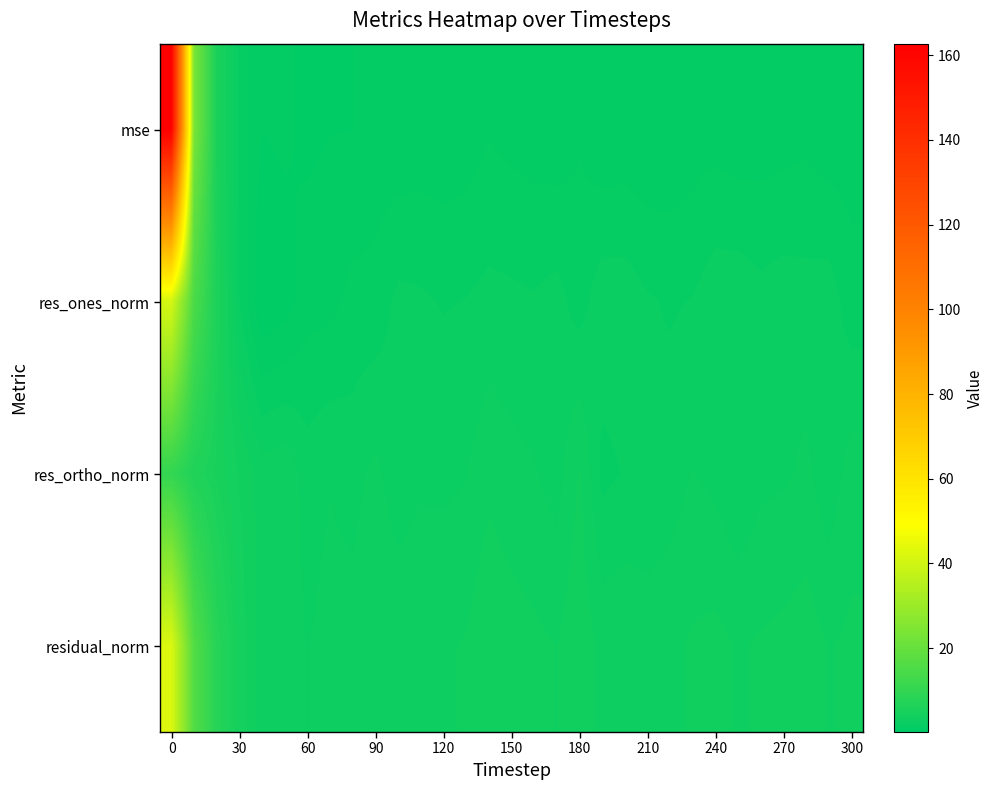

Reading right to left, transcribe all the data shown in this chart.

row_0: 1.1	1.0	1.2	1.2	1.1	1.0	1.2	1.1	0.9	0.9	1.0	0.9	1.4	1.0	1.1	1.2	1.4	1.1	1.0	1.0	0.9	1.0	0.8	0.8	0.7	0.9	0.8	1.8	5.5	23.8	162.7
row_1: 1.7	2.4	2.4	2.4	2.3	2.5	2.5	2.1	2.0	2.1	2.5	2.5	1.8	2.3	2.1	2.2	2.3	2.1	2.0	2.2	2.2	1.7	1.6	1.3	1.2	0.5	0.2	2.1	5.9	14.8	41.1
row_2: 3.0	2.3	2.8	2.6	2.5	2.1	2.5	2.7	2.4	2.2	2.1	1.9	3.4	2.4	2.8	2.9	3.2	2.7	2.6	2.6	2.3	2.9	2.5	2.7	2.4	3.2	3.0	3.9	5.1	6.5	10.2
row_3: 3.5	3.3	3.7	3.6	3.4	3.3	3.6	3.4	3.1	3.1	3.3	3.1	3.9	3.3	3.5	3.7	3.9	3.4	3.3	3.4	3.2	3.3	3.0	3.0	2.7	3.2	3.0	4.5	7.8	16.2	42.3